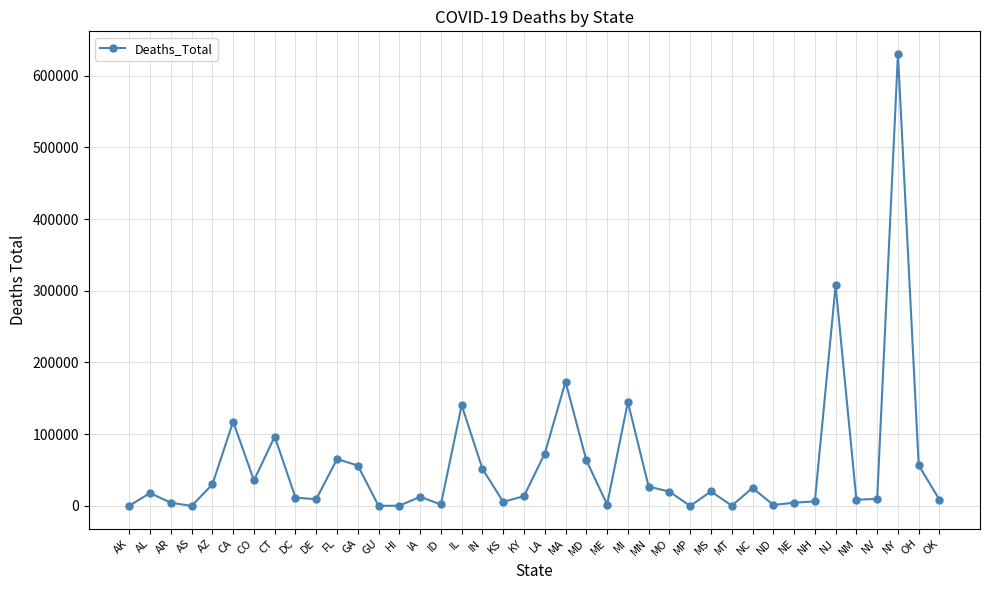

Is it true that the value at CA is 63187?

False